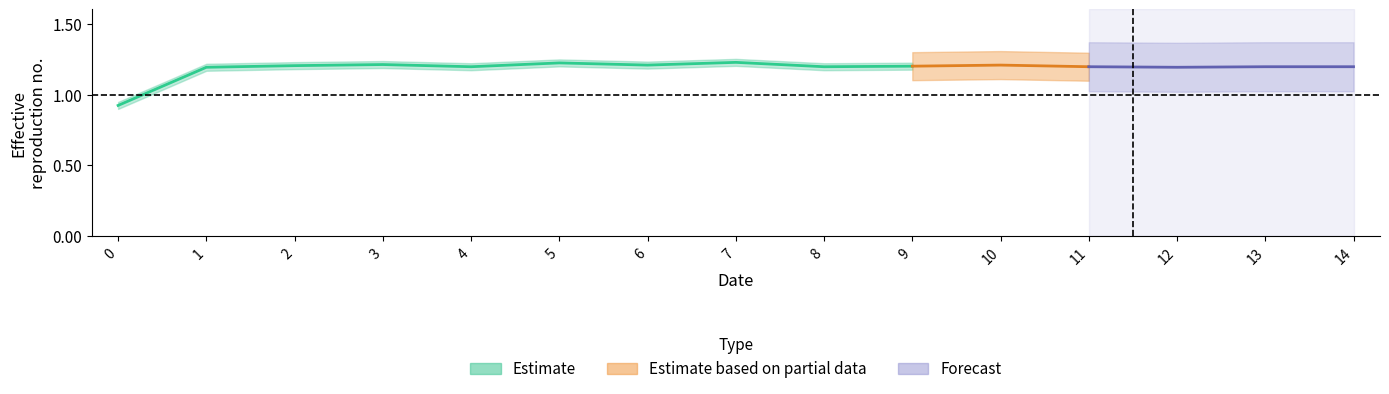

What is the total value across all series at 2?

1.2